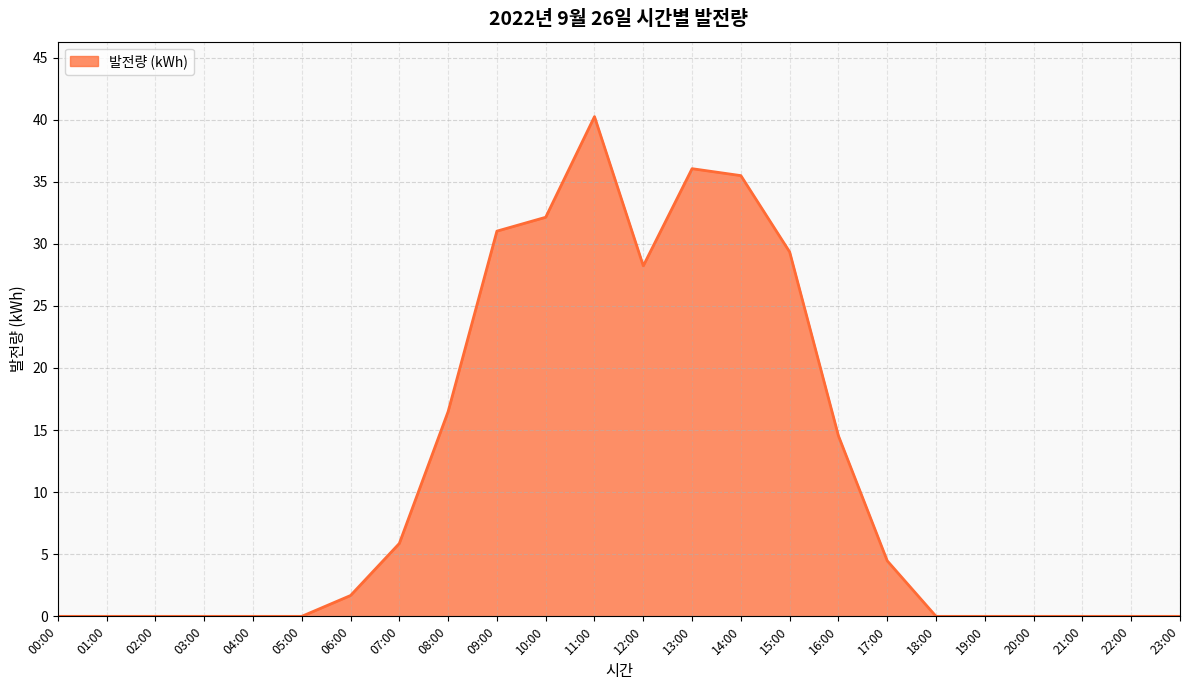

Between 18:00 and 12:00, which is larger?

12:00